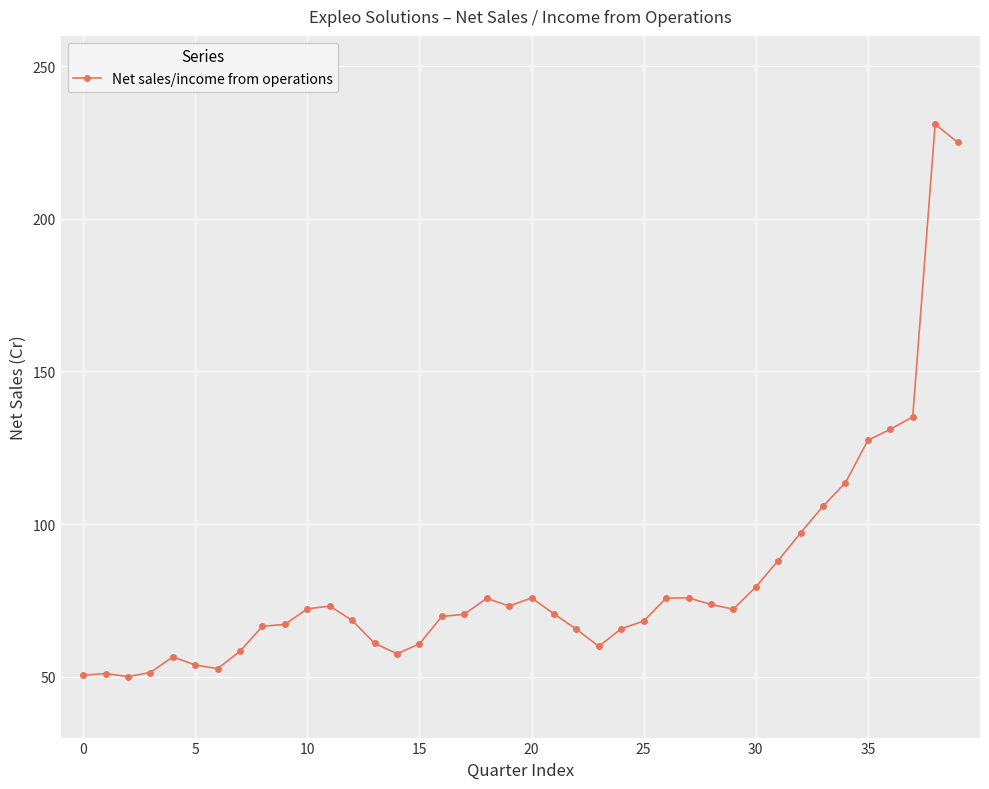

What is the value of the 15th point from the left?

57.5